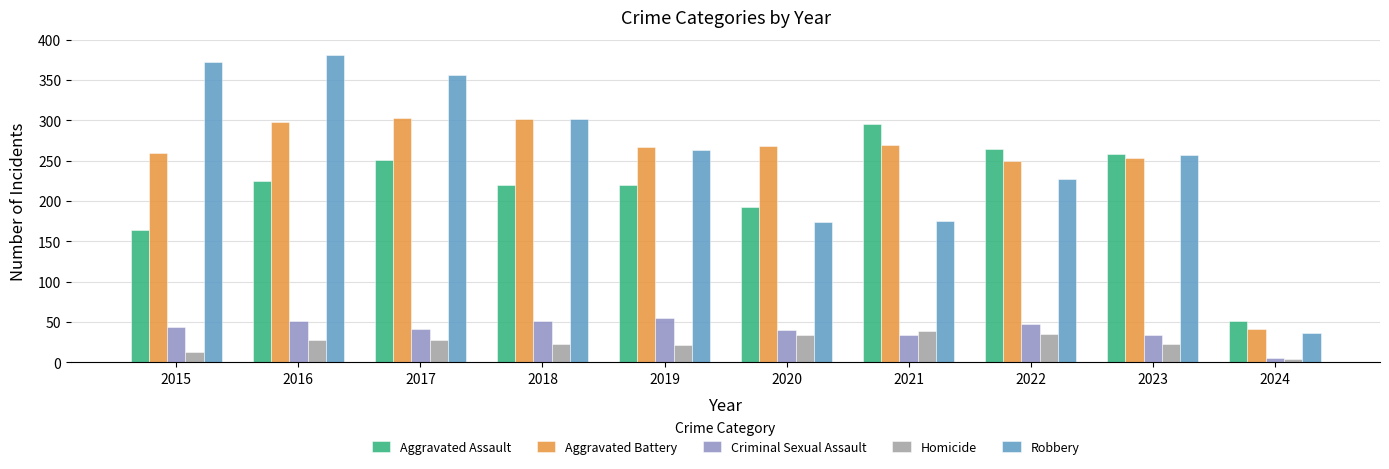

What is the value of the Homicide bar at the 7th from the left?

38